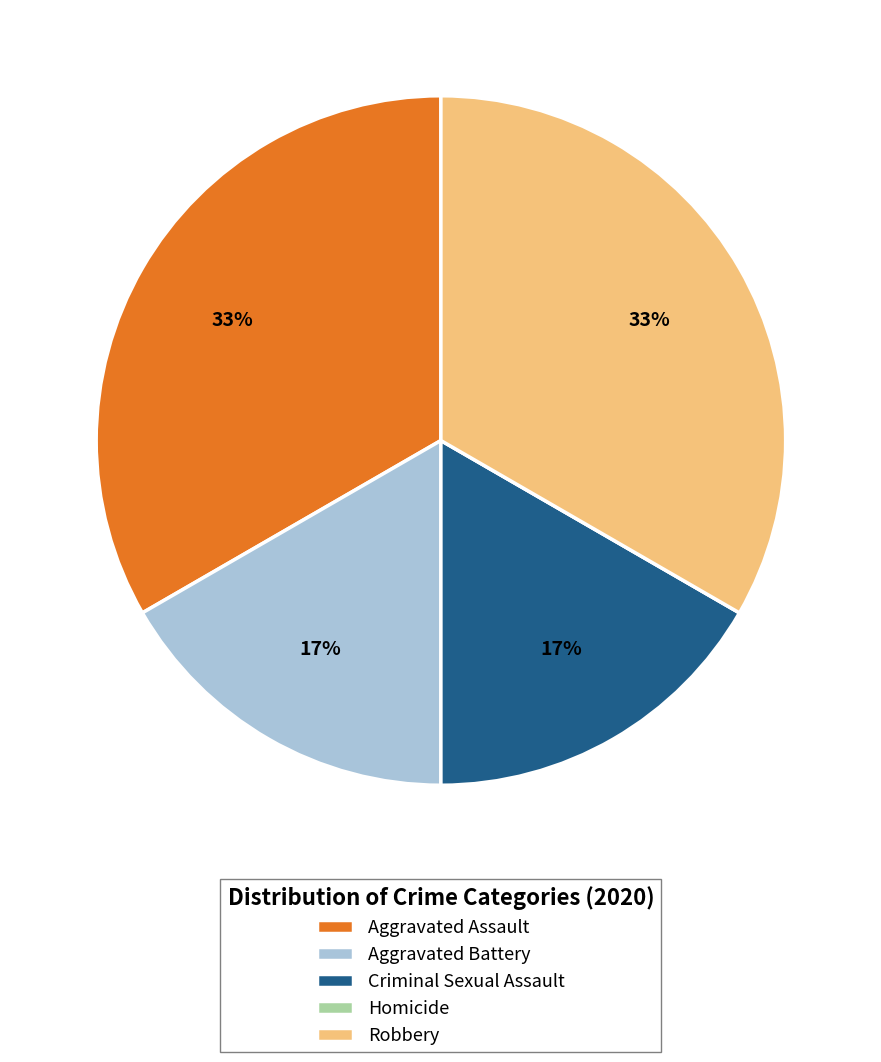

Do Aggravated Assault and Robbery together represent more than half of the pie?

Yes